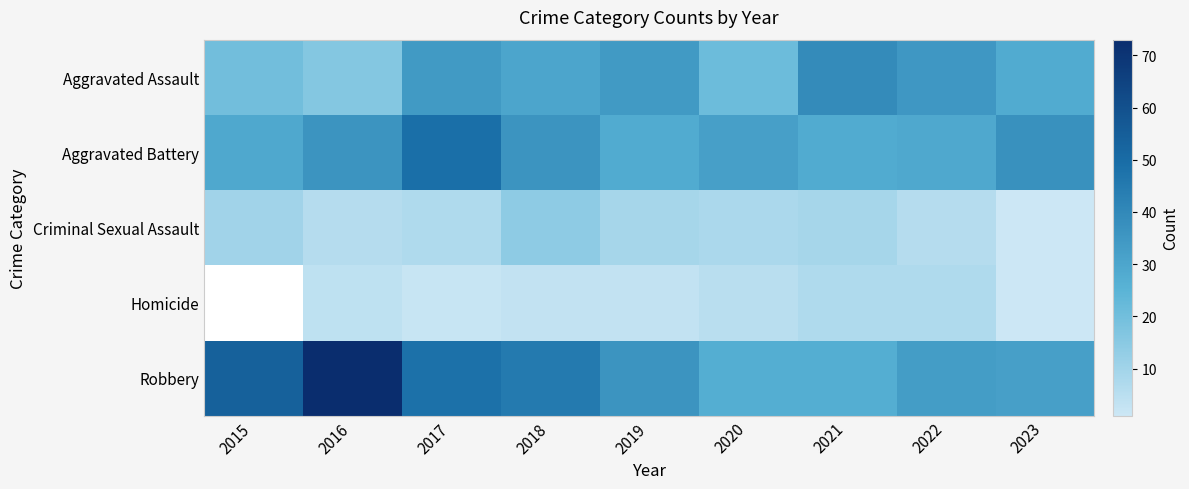

What is the minimum value shown in the chart?

1.0